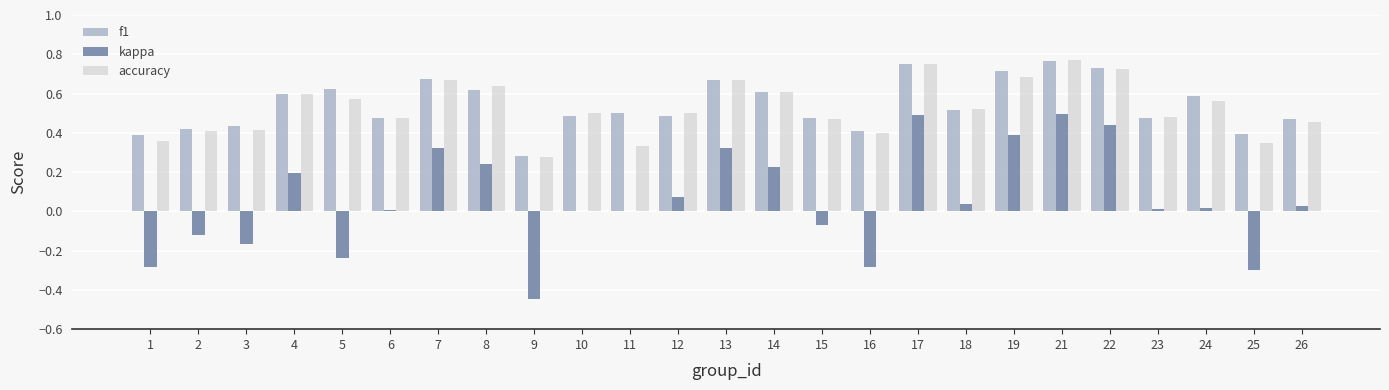

How many groups of bars are there?

25